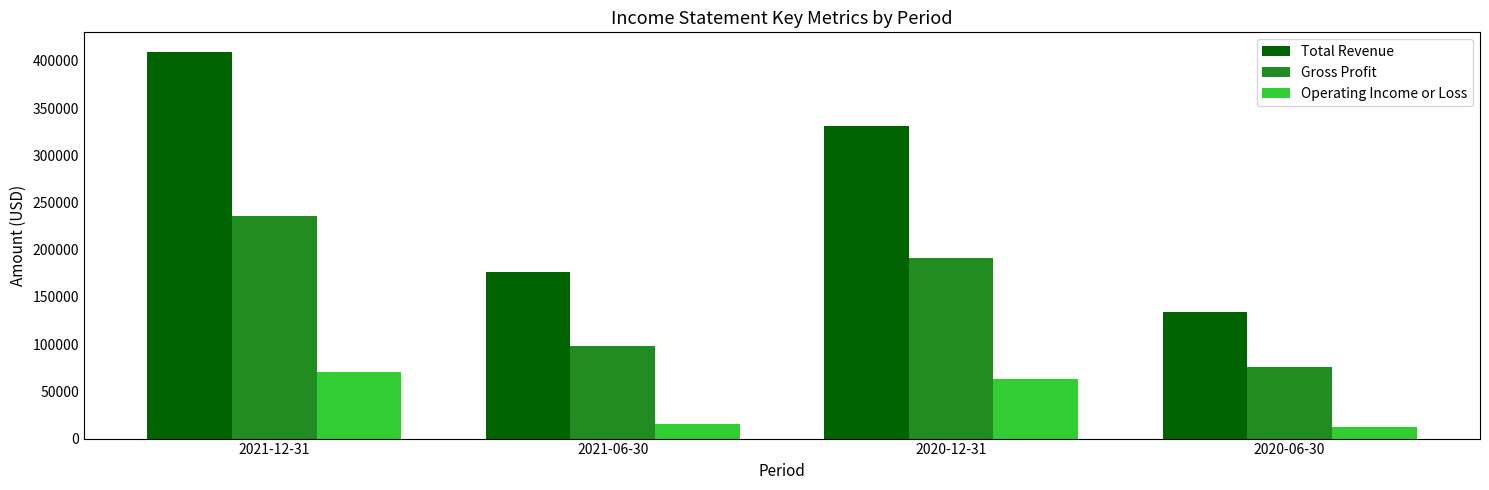

What is the spread (max minus min) of values at 2021-06-30?

160600